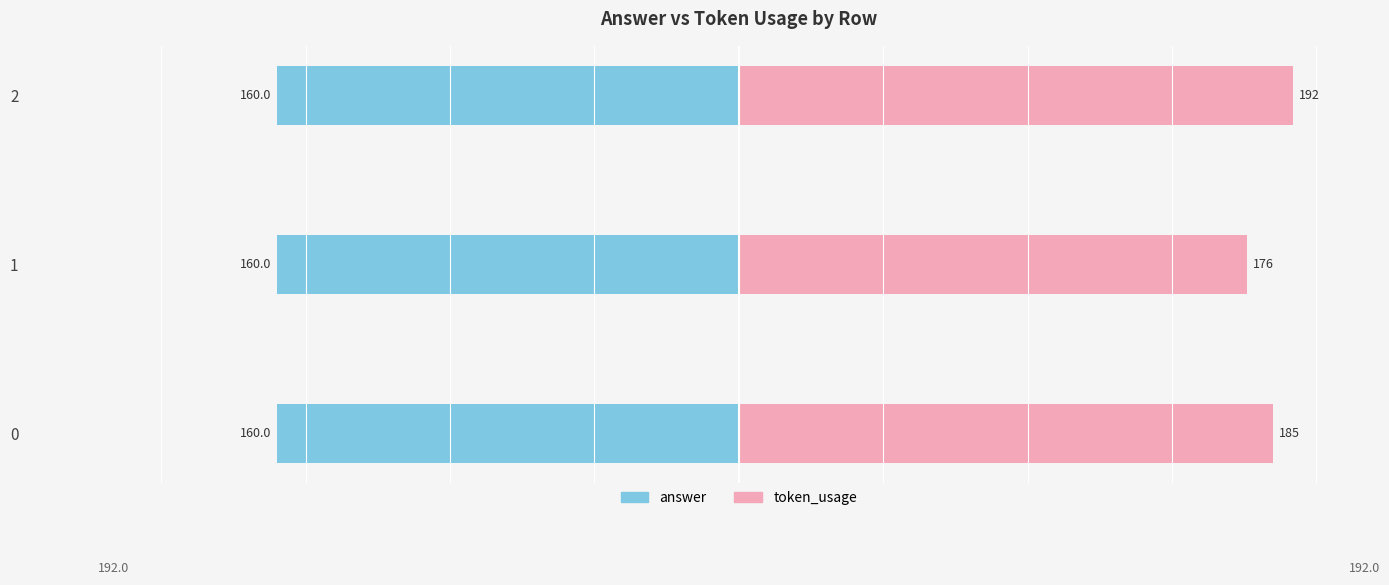

What is the sum of the token_usage values at 1 and 2?

368.0